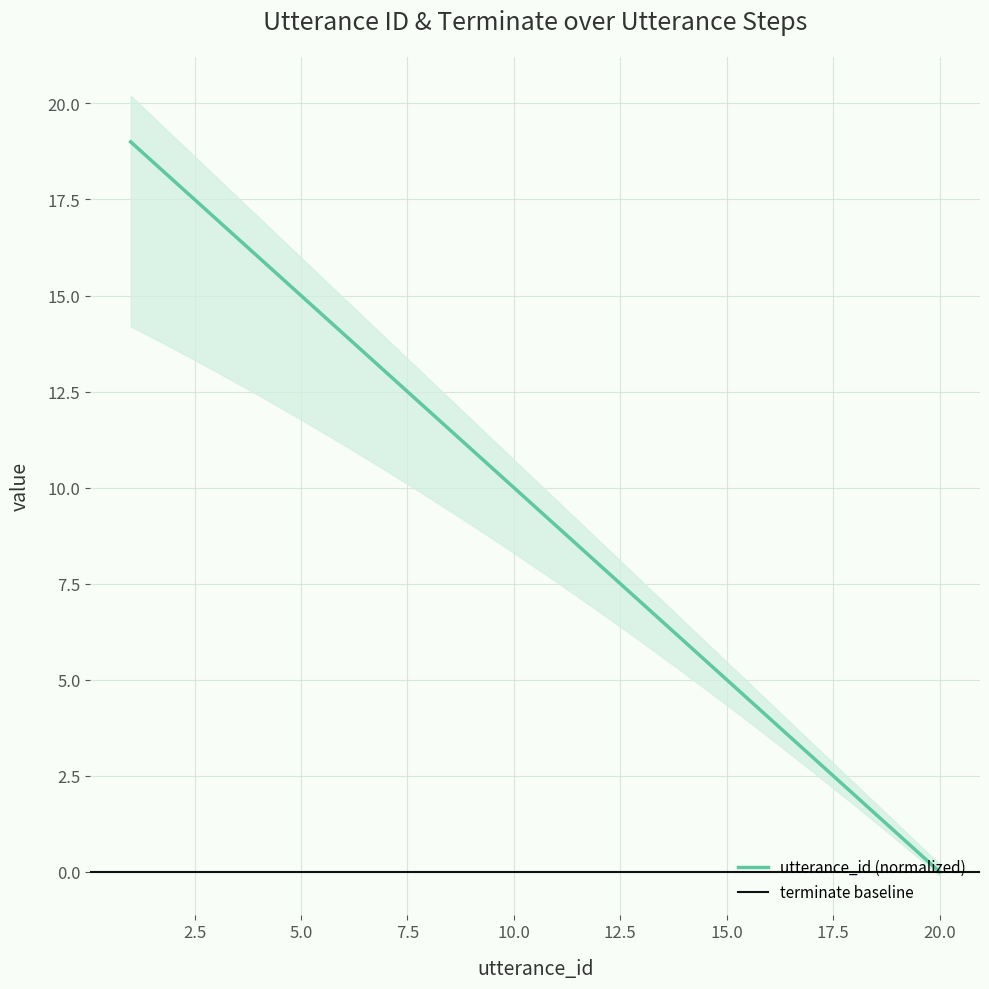

What is the change in value from 7 to 9?

-2